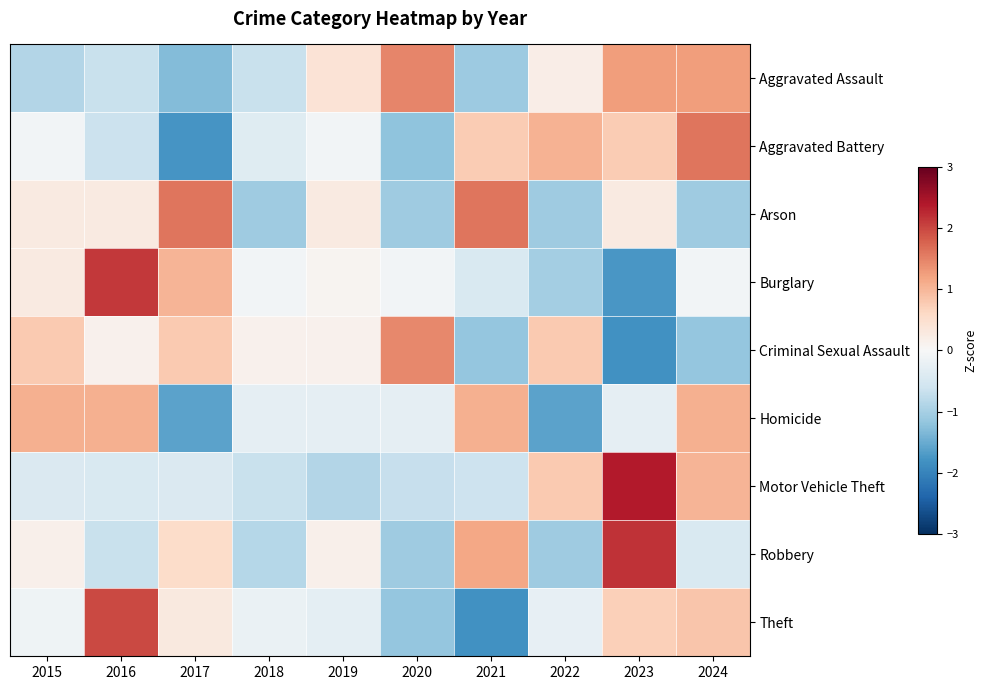

Which series has the largest range (max minus min)?

Burglary